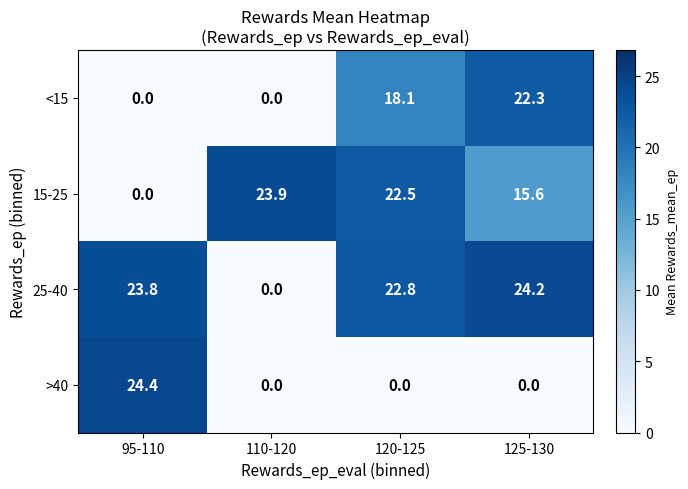

Reading left to right, extract all data points from this chart.

<15: 95-110=0.0	110-120=0.0	120-125=18.1	125-130=22.3
15-25: 95-110=0.0	110-120=23.9	120-125=22.5	125-130=15.6
25-40: 95-110=23.8	110-120=0.0	120-125=22.8	125-130=24.2
>40: 95-110=24.4	110-120=0.0	120-125=0.0	125-130=0.0